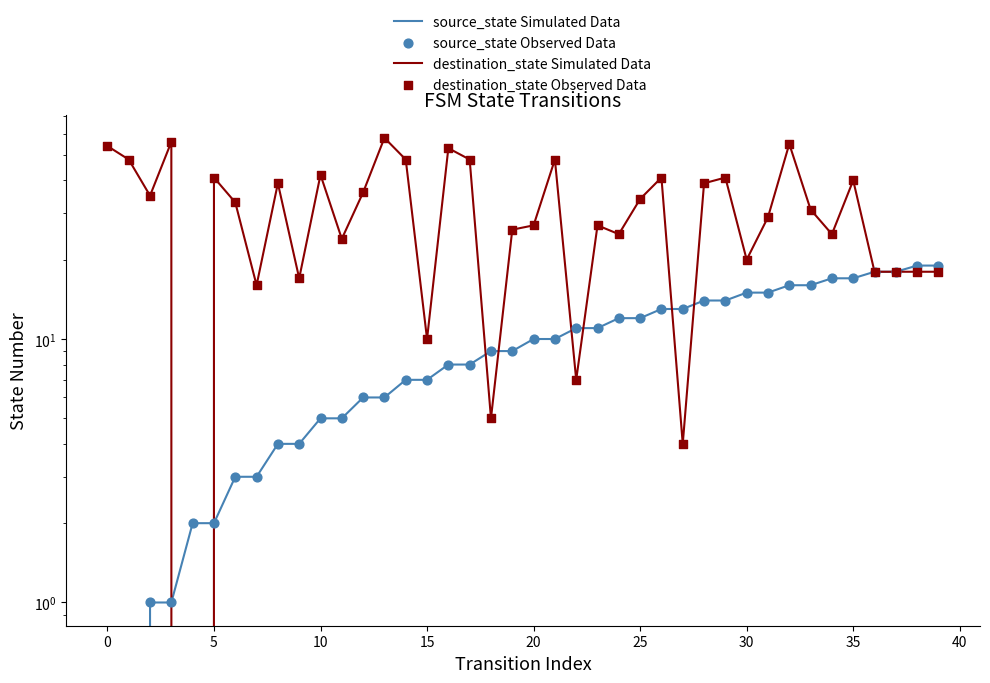

At how many categories does at least one series exceed 28?

22